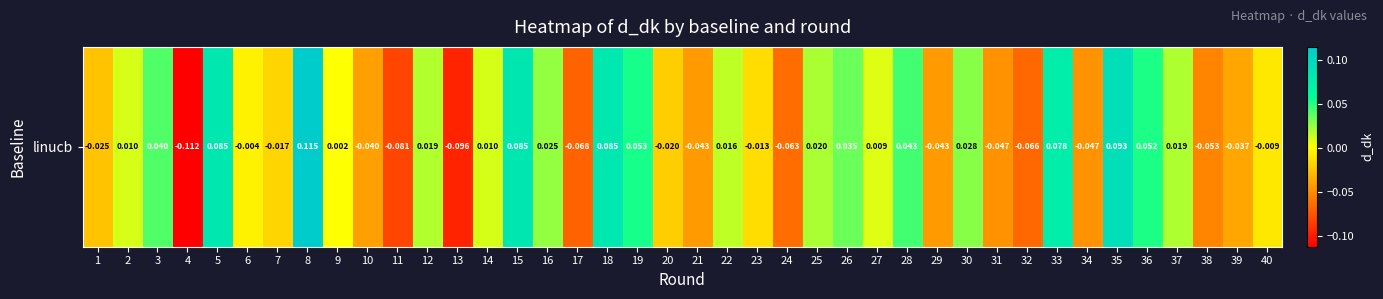

Reading left to right, list all the values displayed in this chart.

-0.0	0.0	0.0	-0.1	0.1	-0.0	-0.0	0.1	0.0	-0.0	-0.1	0.0	-0.1	0.0	0.1	0.0	-0.1	0.1	0.1	-0.0	-0.0	0.0	-0.0	-0.1	0.0	0.0	0.0	0.0	-0.0	0.0	-0.0	-0.1	0.1	-0.0	0.1	0.1	0.0	-0.1	-0.0	-0.0